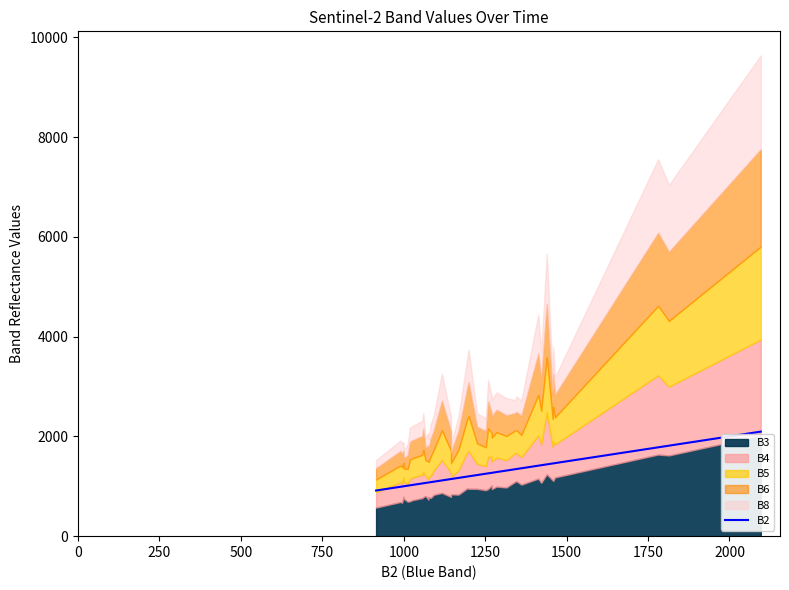

The value at 22 is 432. True or false?

False